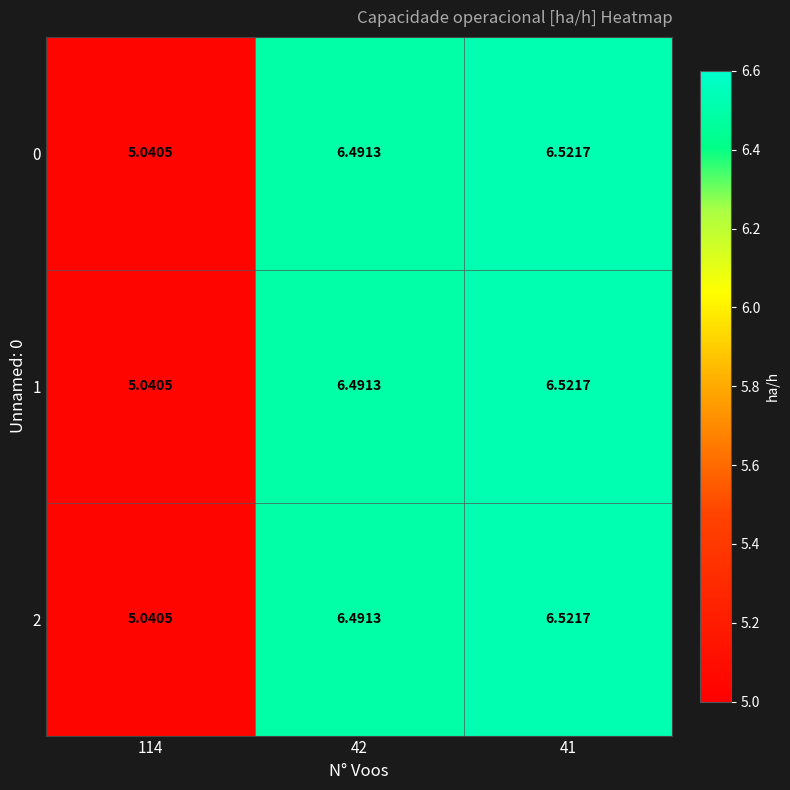

Count the number of data series in this chart.

3